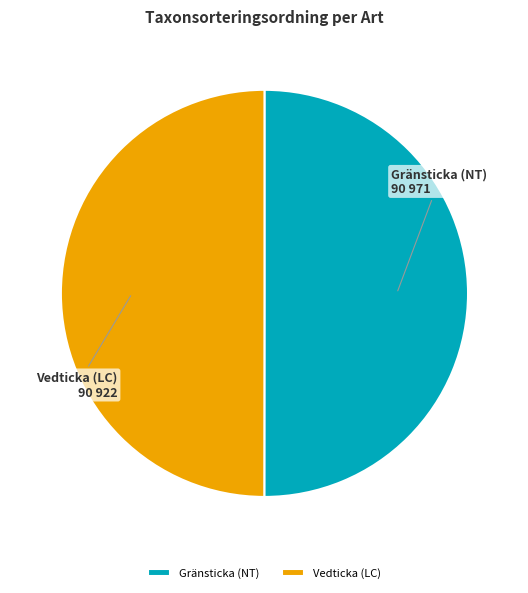

Combined, do Gränsticka (NT) and Vedticka (LC) account for over 50%?

Yes